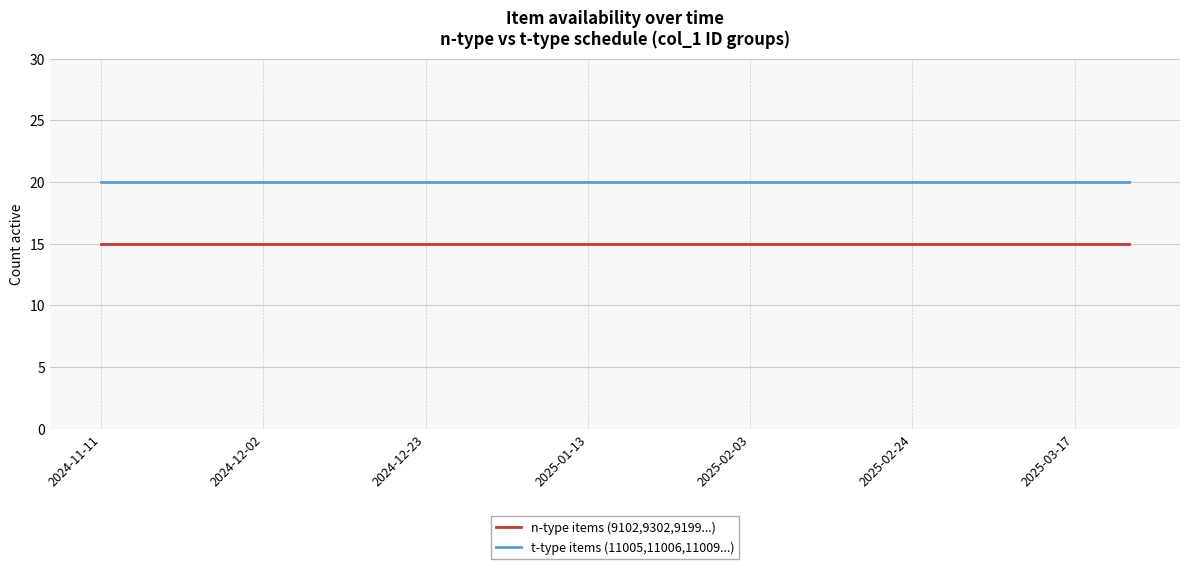

Reading right to left, list all the values displayed in this chart.

n-type items (9102,9302,9199...): 15	15	15	15	15	15	15	15	15	15	15	15	15	15	15	15	15	15	15	15
t-type items (11005,11006,11009...): 20	20	20	20	20	20	20	20	20	20	20	20	20	20	20	20	20	20	20	20